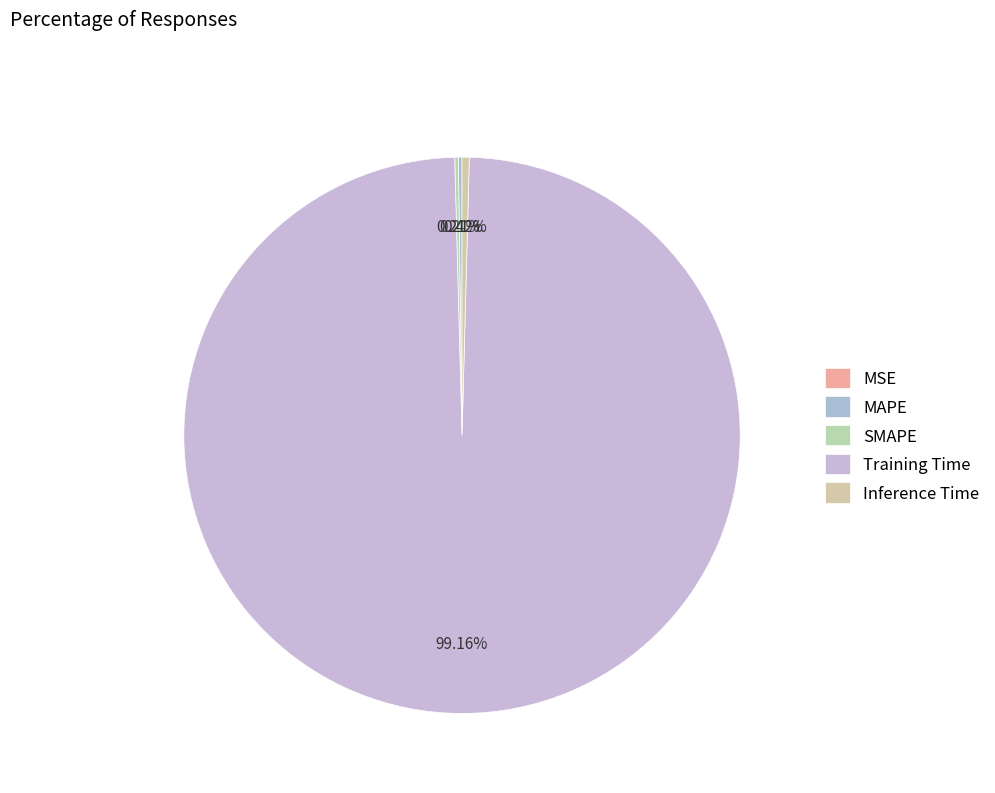

What is the largest slice in the pie chart?

Training Time